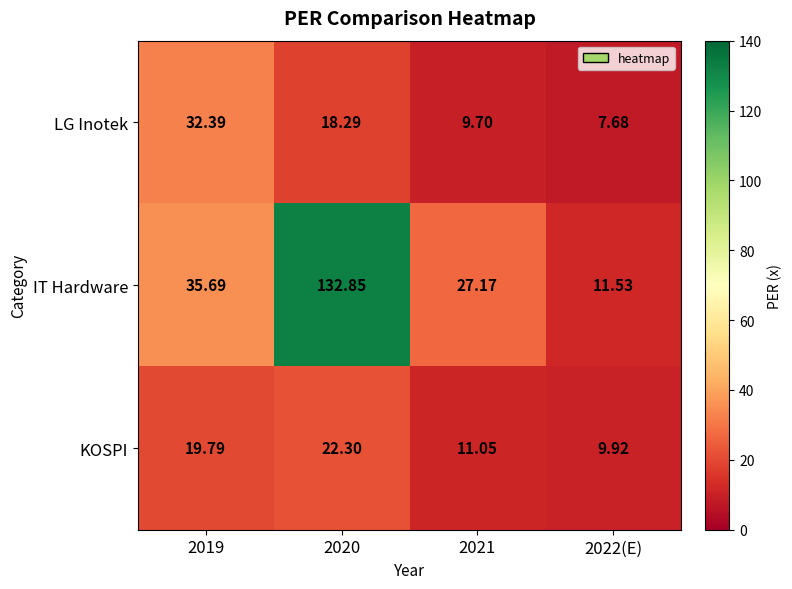

Which series has the largest range (max minus min)?

IT Hardware